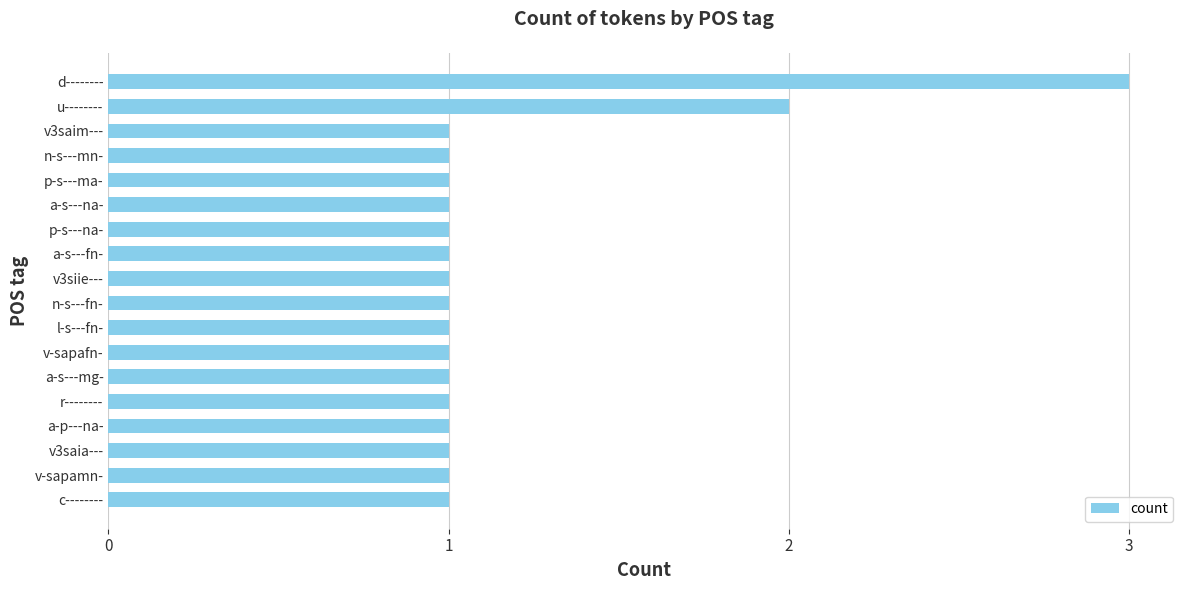

How many bars are there in total?

18